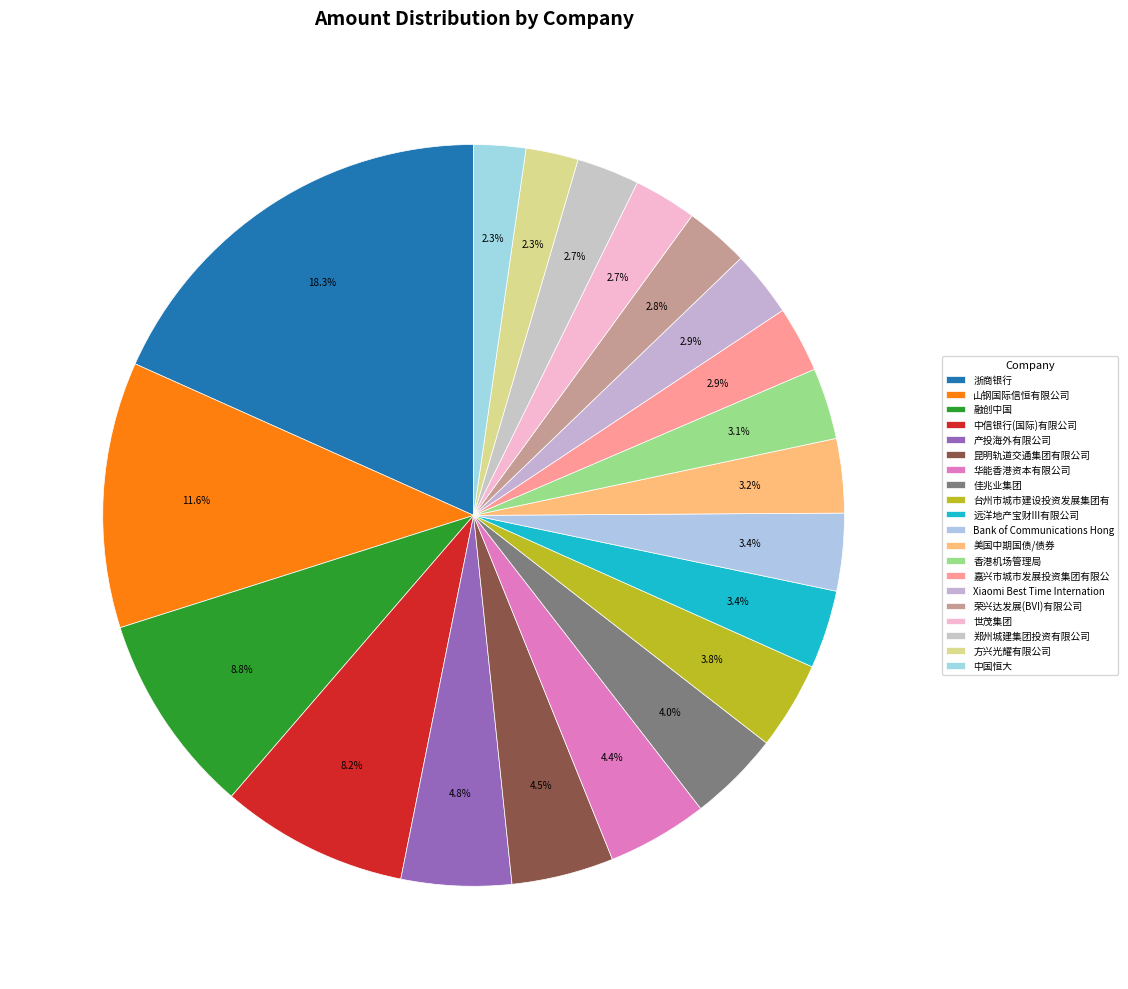

How many slices are in this pie chart?

20